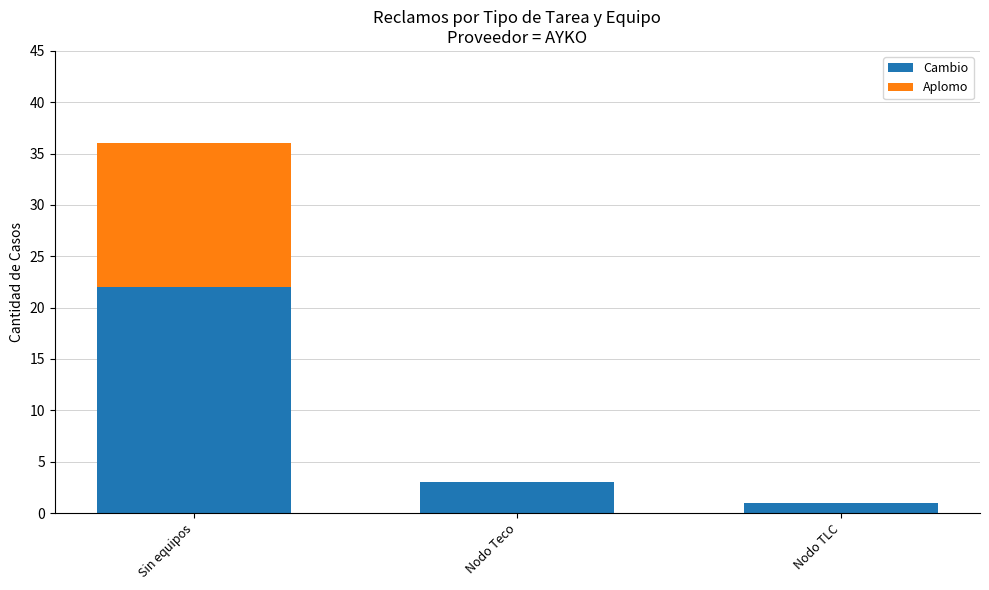

Reading left to right, what are the values for Cambio?

Sin equipos=22	Nodo Teco=3	Nodo TLC=1